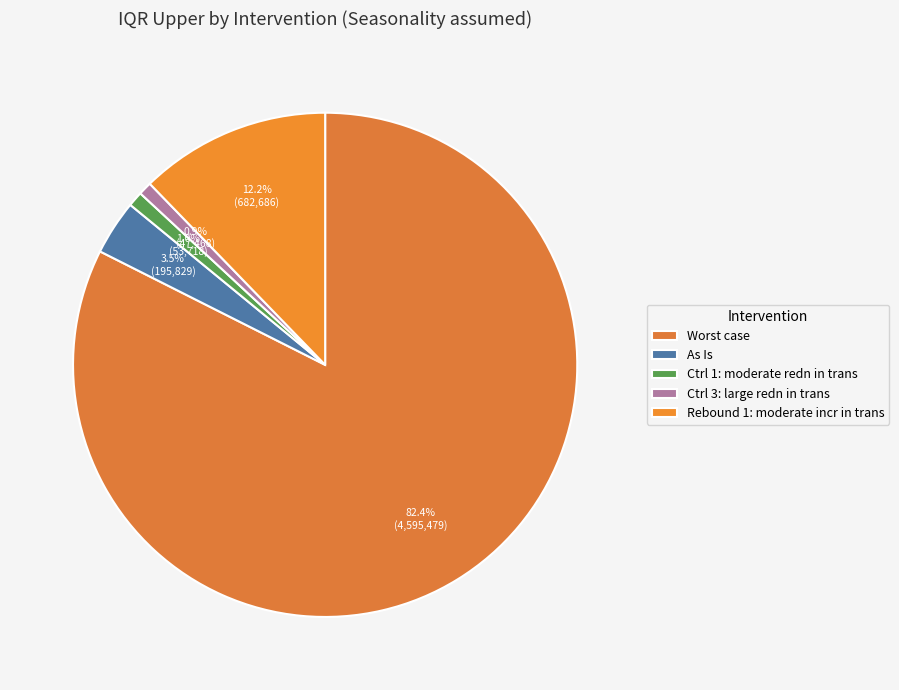

What is the smallest slice in the pie chart?

Ctrl 3: large redn in trans